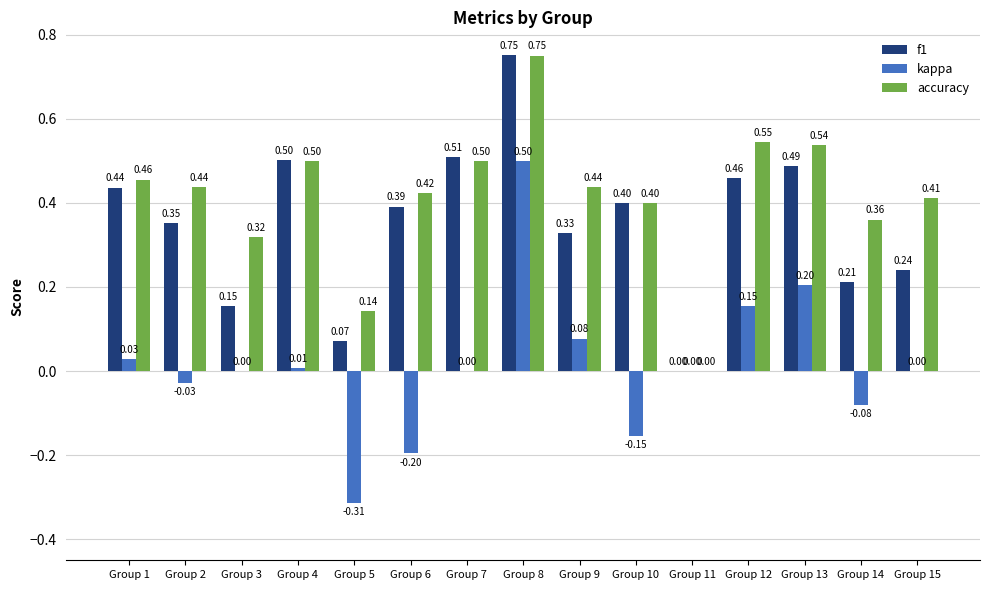

What is the sum of the f1 values at Group 5 and Group 7?

0.6